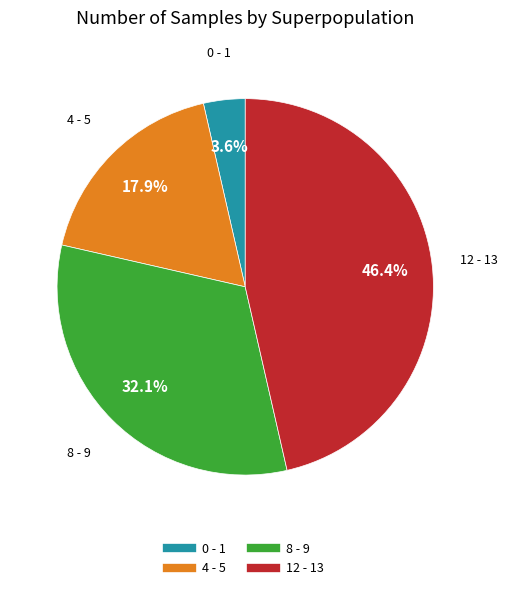

Between 4 and 8, which is larger?

8